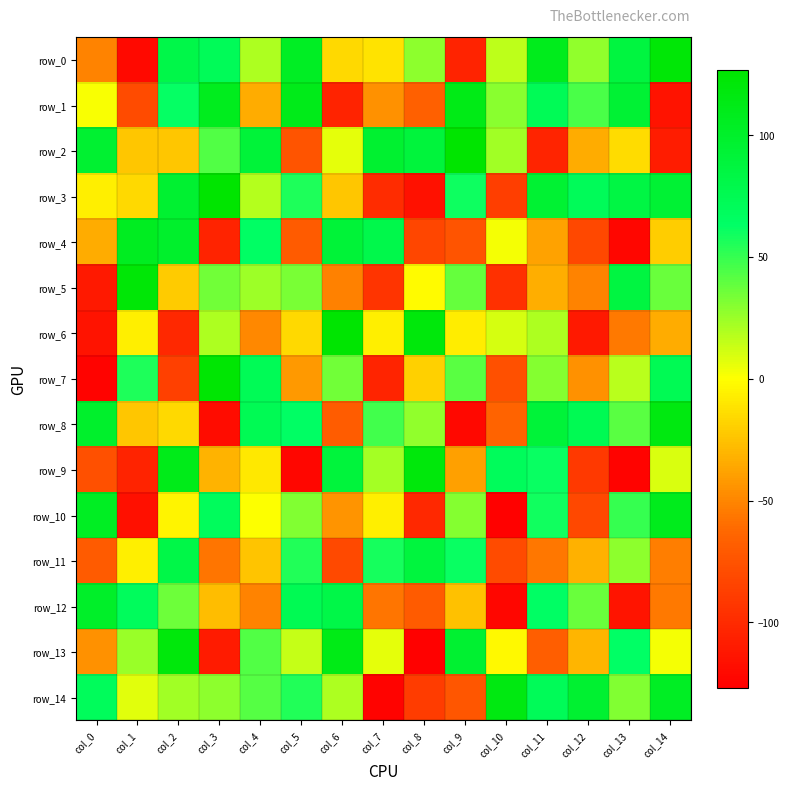

Reading left to right, what are all the values shown in this chart?

row_0: -51	-121	81	72	20	104	-15	-11	28	-105	16	109	27	87	123
row_1: 1	-80	62	108	-34	111	-105	-45	-67	113	29	73	45	94	-115
row_2: 96	-23	-23	43	91	-74	6	97	89	127	23	-104	-34	-14	-109
row_3: -6	-15	96	127	18	56	-23	-99	-116	60	-88	95	71	84	94
row_4: -34	106	99	-105	64	-70	92	80	-83	-74	2	-38	-82	-123	-20
row_5: -111	123	-21	35	24	33	-52	-94	-1	38	-97	-33	-51	86	37
row_6: -115	-6	-102	20	-49	-15	126	-6	120	-7	10	20	-111	-55	-34
row_7: -125	56	-87	125	73	-42	35	-104	-19	41	-77	30	-45	17	74
row_8: 99	-23	-15	-119	74	64	-69	47	27	-122	-65	91	75	41	117
row_9: -77	-105	111	-31	-9	-123	89	22	120	-39	70	61	-91	-125	9
row_10: 105	-117	-4	69	0	31	-44	-6	-102	30	-126	59	-82	50	109
row_11: -70	-6	82	-57	-24	55	-81	58	88	61	-80	-56	-32	28	-53
row_12: 101	69	36	-27	-51	75	82	-57	-70	-25	-123	64	37	-114	-55
row_13: -45	25	120	-110	43	14	113	6	-126	96	-2	-68	-30	63	2
row_14: 70	7	23	28	42	55	20	-125	-89	-73	116	72	96	31	104